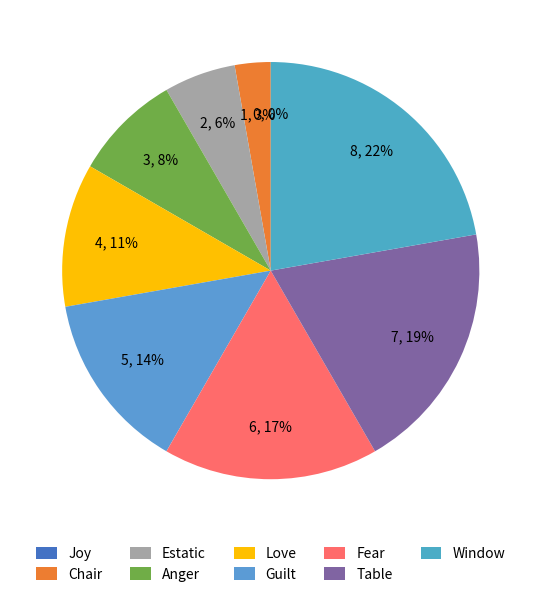

Combined, do Joy and Fear account for over 50%?

No